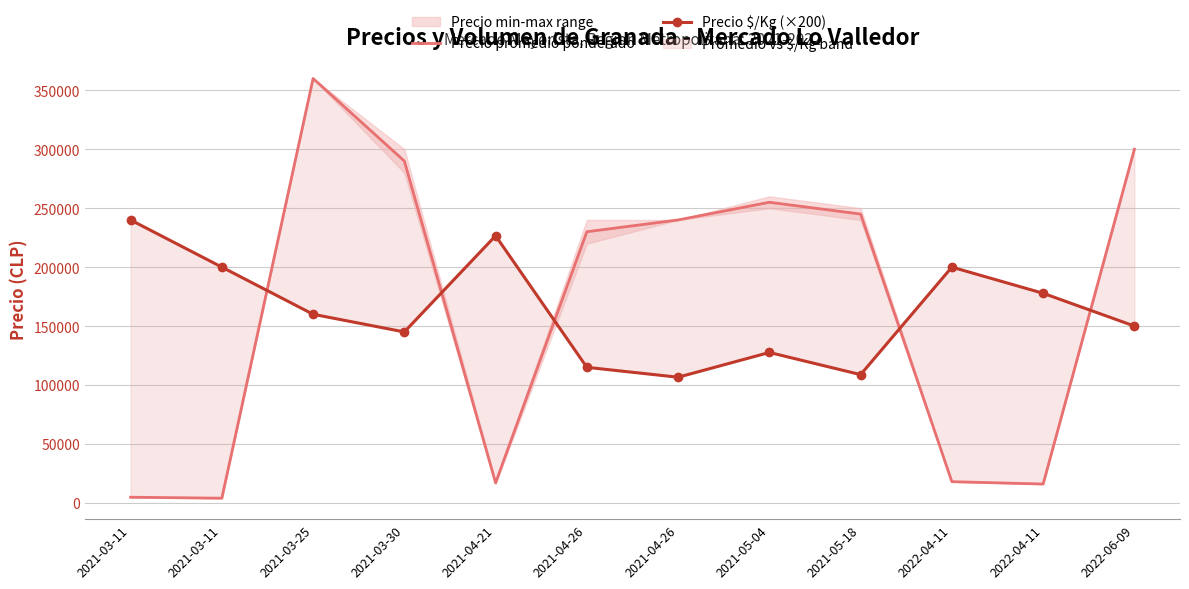

Does the chart have visible grid lines?

Yes